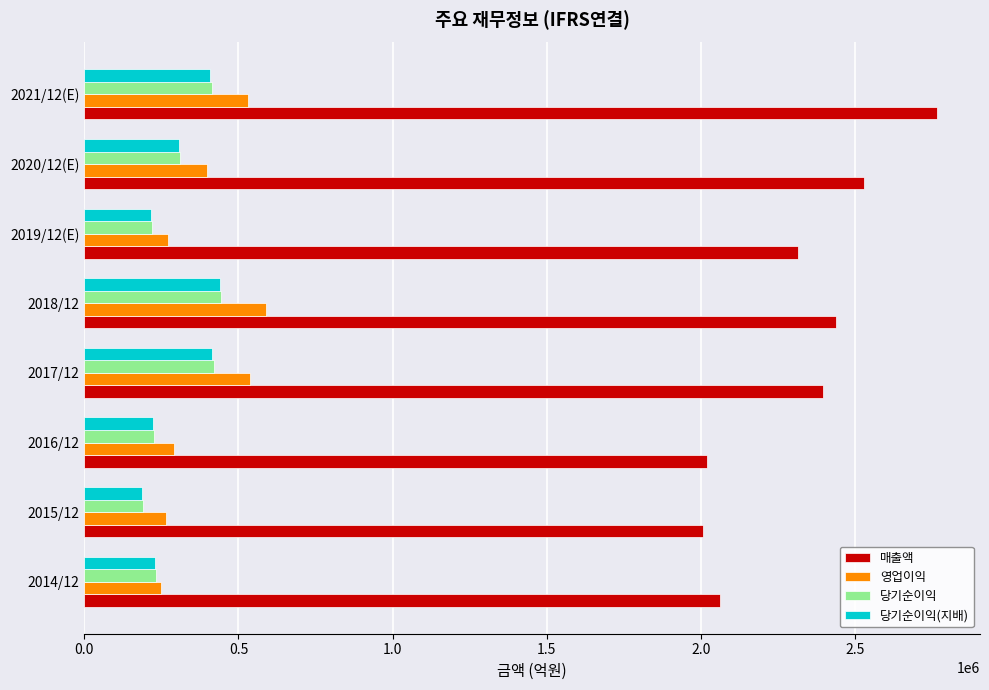

What is the total value across all series at 2019/12(E)?

3022893